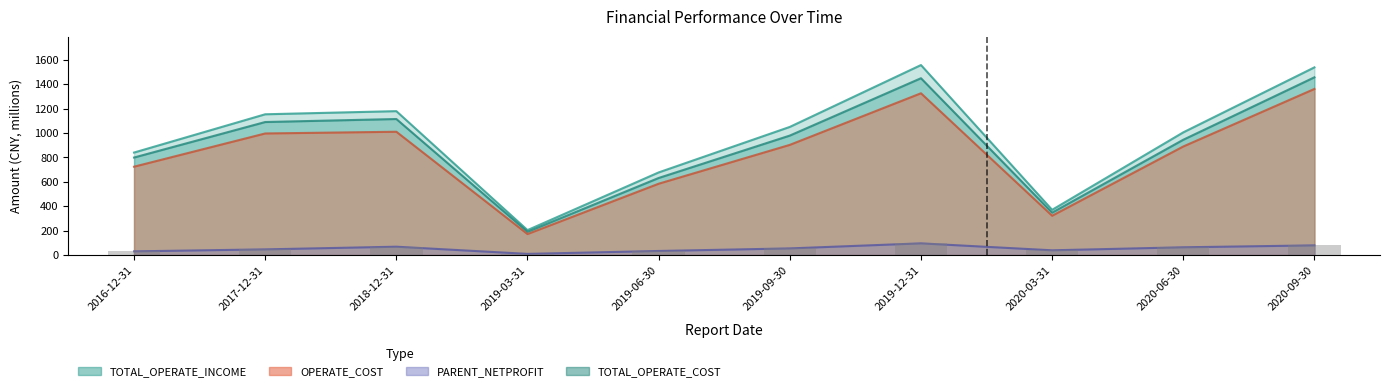

Reading left to right, list all the values displayed in this chart.

PARENT_NETPROFIT: 2016-12-31=29.8	2017-12-31=46.0	2018-12-31=67.9	2019-03-31=9.1	2019-06-30=32.9	2019-09-30=54.0	2019-12-31=95.3	2020-03-31=38.5	2020-06-30=63.1	2020-09-30=78.8
TOTAL_OPERATE_INCOME: 2016-12-31=839.2	2017-12-31=1152.7	2018-12-31=1178.3	2019-03-31=203.8	2019-06-30=676.4	2019-09-30=1049.2	2019-12-31=1556.0	2020-03-31=369.9	2020-06-30=1004.6	2020-09-30=1537.0
TOTAL_OPERATE_COST: 2016-12-31=798.4	2017-12-31=1089.3	2018-12-31=1113.9	2019-03-31=189.8	2019-06-30=630.9	2019-09-30=978.3	2019-12-31=1448.0	2020-03-31=347.0	2020-06-30=944.1	2020-09-30=1455.6
OPERATE_COST: 2016-12-31=723.3	2017-12-31=995.5	2018-12-31=1009.6	2019-03-31=171.5	2019-06-30=583.8	2019-09-30=902.1	2019-12-31=1324.7	2020-03-31=321.6	2020-06-30=888.8	2020-09-30=1360.2